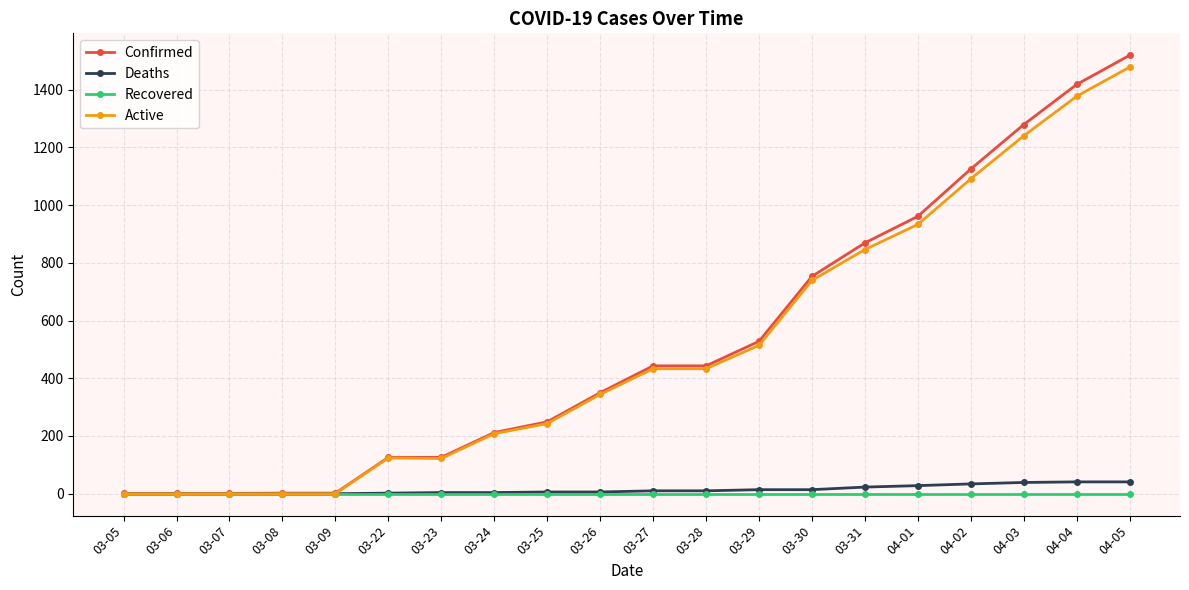

What is the average value of the Active series?

506